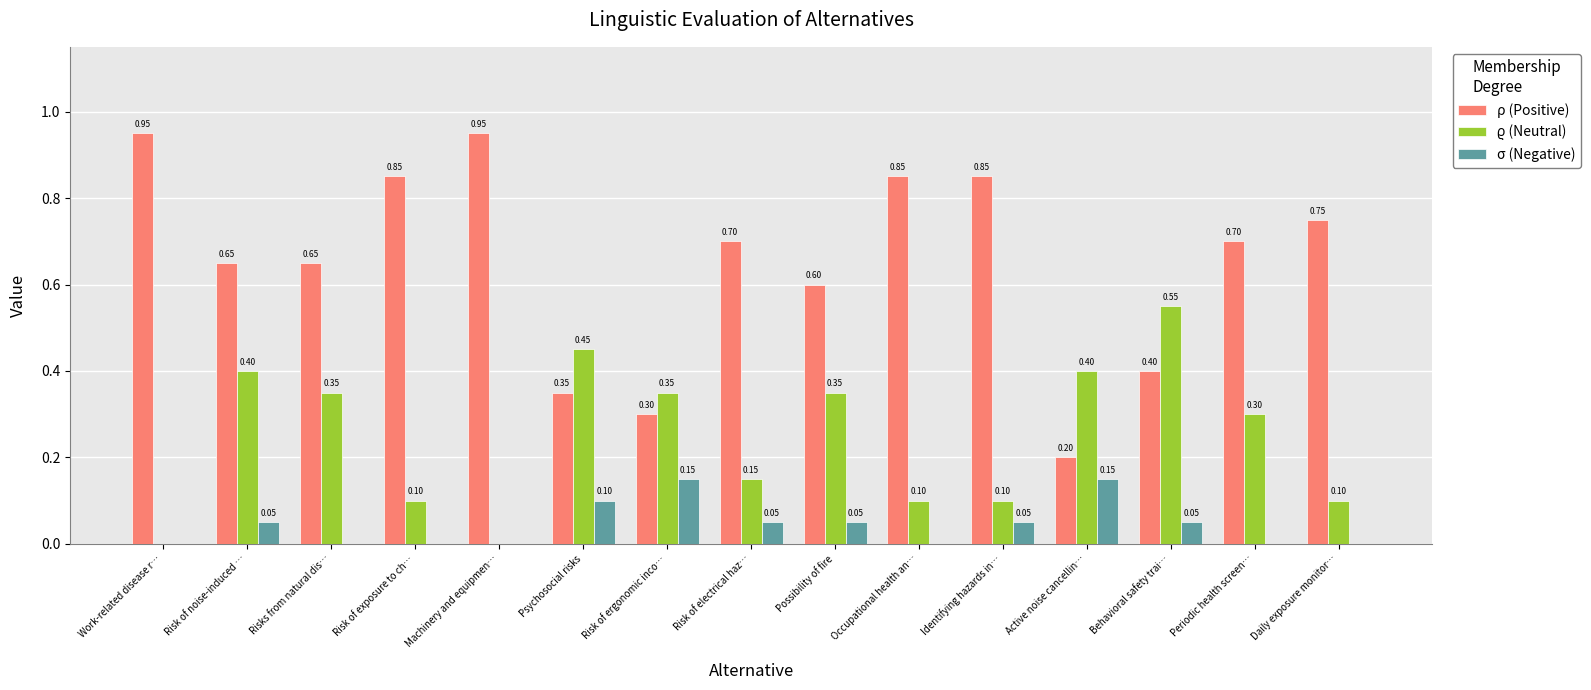

Are the bars grouped side by side (vs. stacked)?

Yes